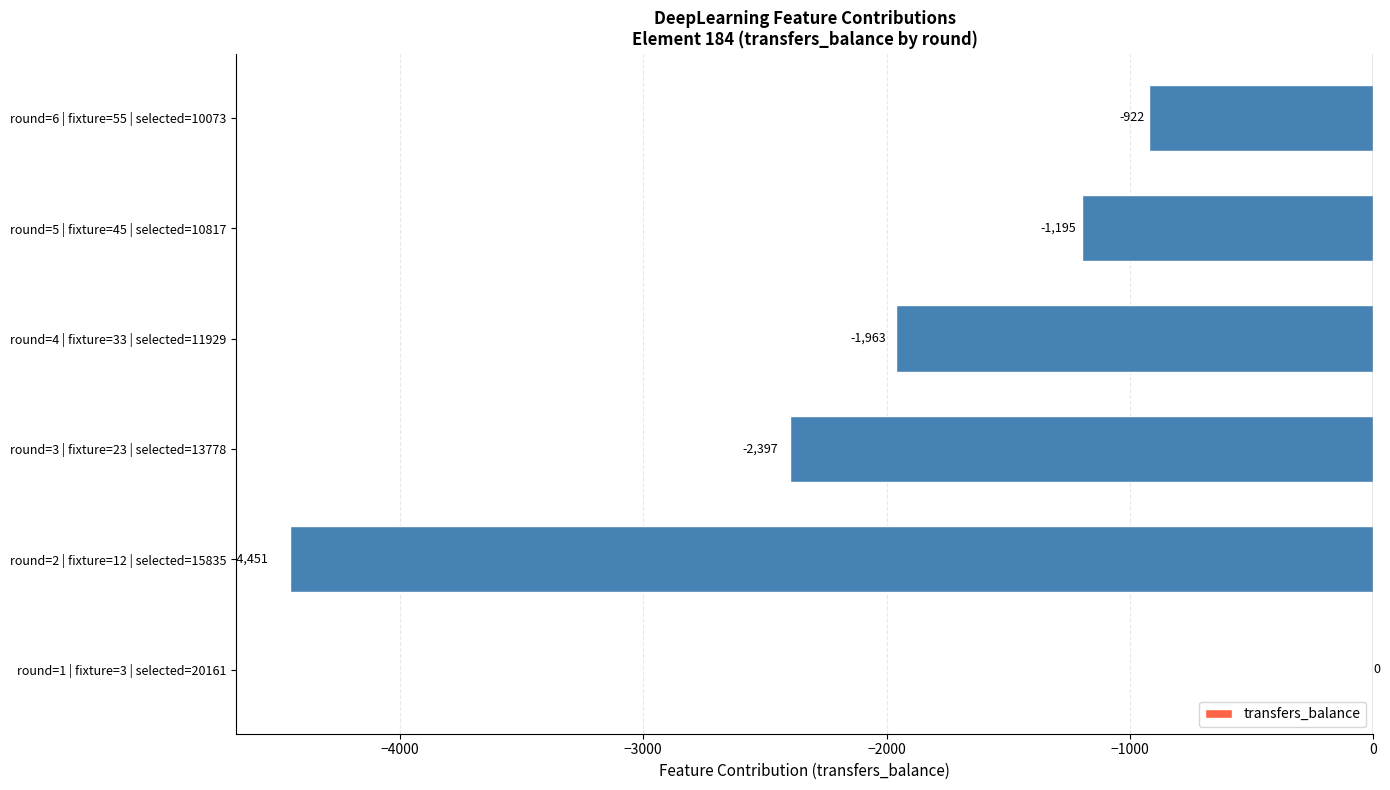

Is it true that the value at round=2 | fixture=12 | selected=15835 is -4451?

True